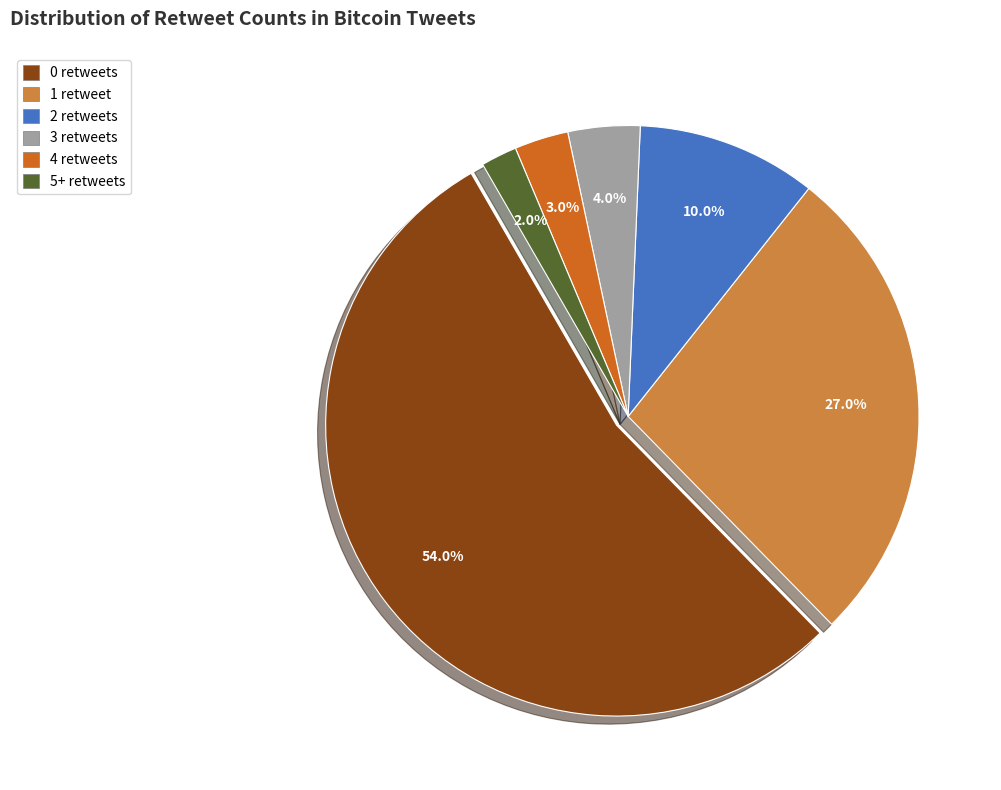

To the nearest percent, what portion does 5+ retweets represent?

2%